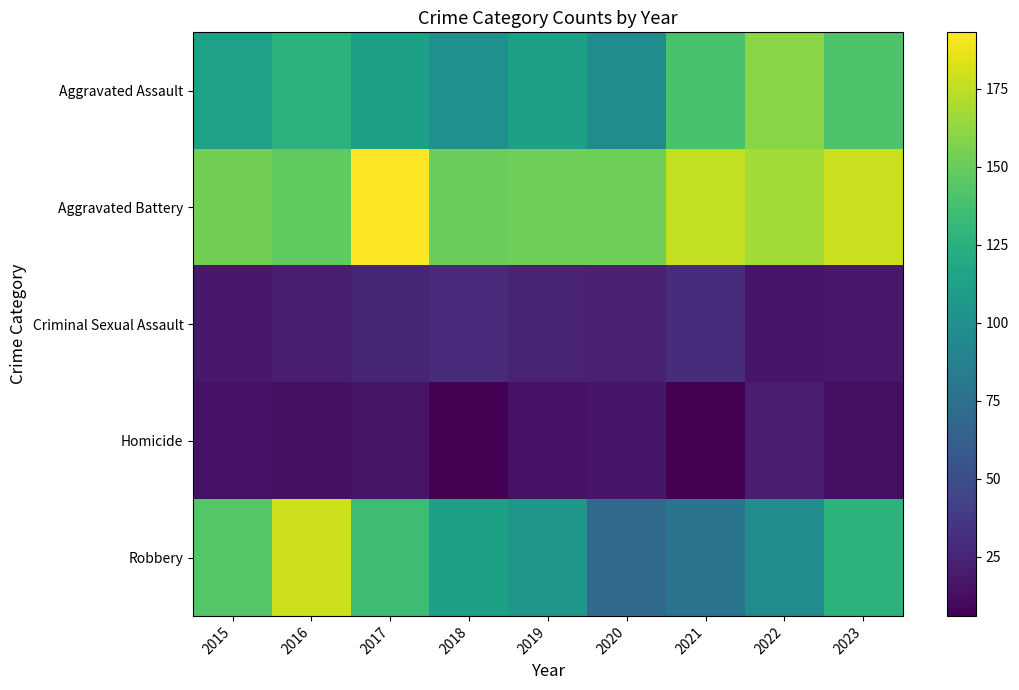

Which series has the widest spread of values?

Robbery